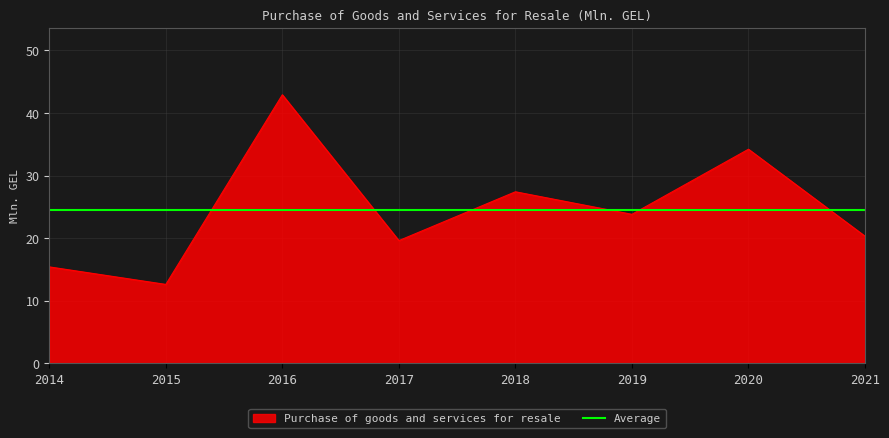

What is the greatest value displayed?

42.9